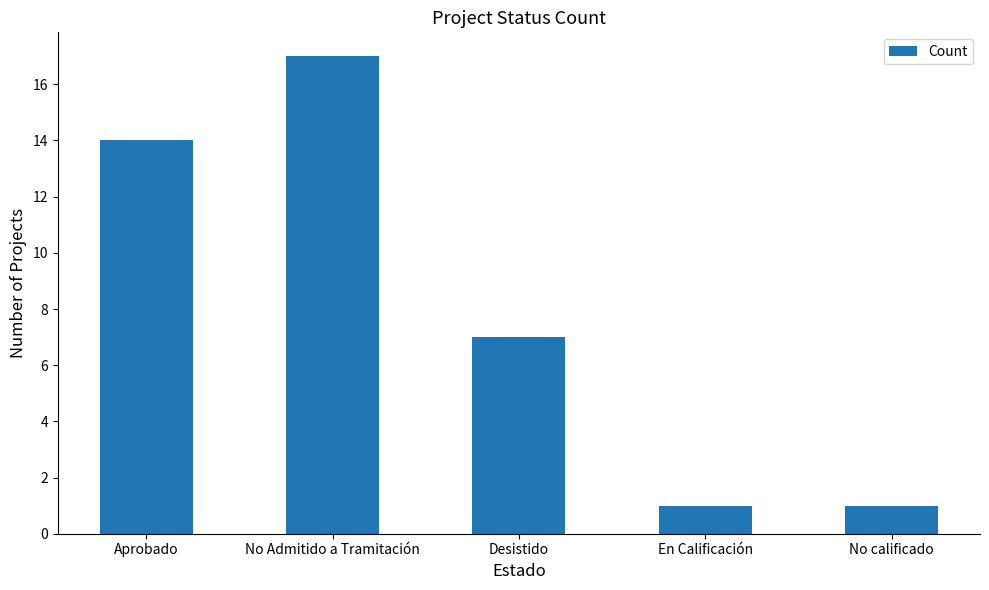

At which label does the data first exceed 7?

Aprobado